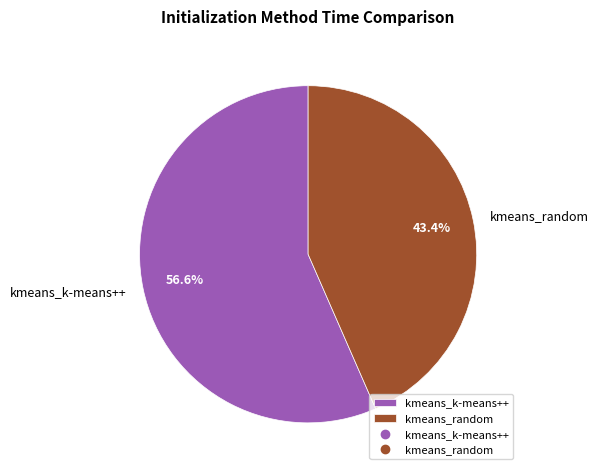

Is kmeans_k-means++ the majority of the pie?

Yes